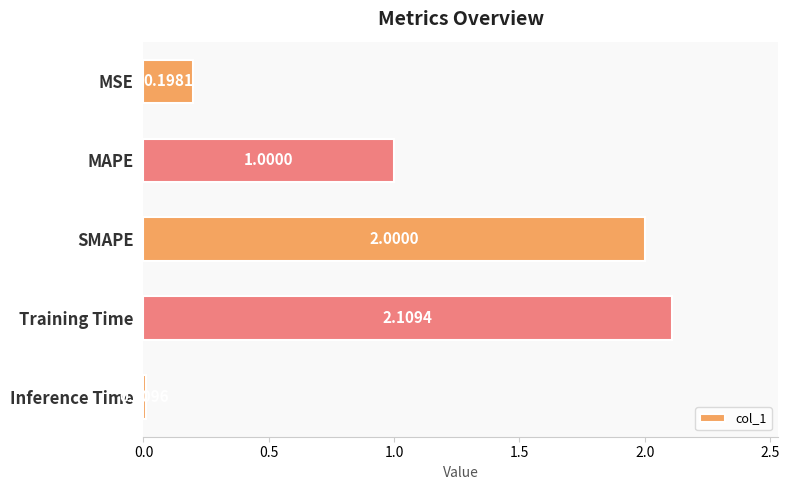

Which has a higher value, MSE or MAPE?

MAPE